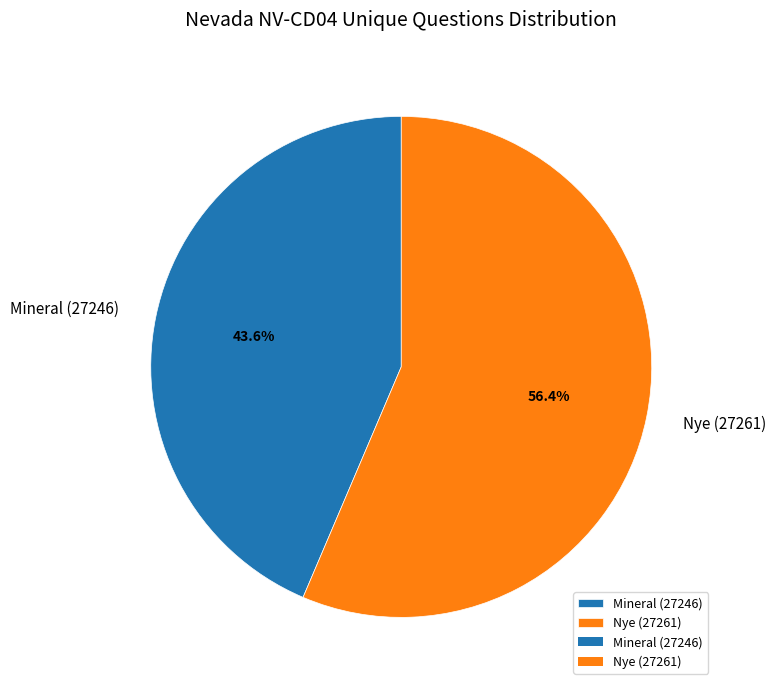

True or false: Mineral (27246) accounts for 38% of the total.

False